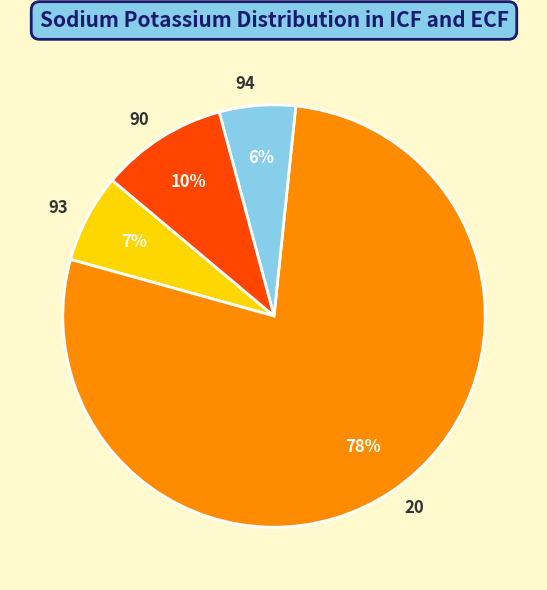

Is it true that 94 is 1% of the pie?

False